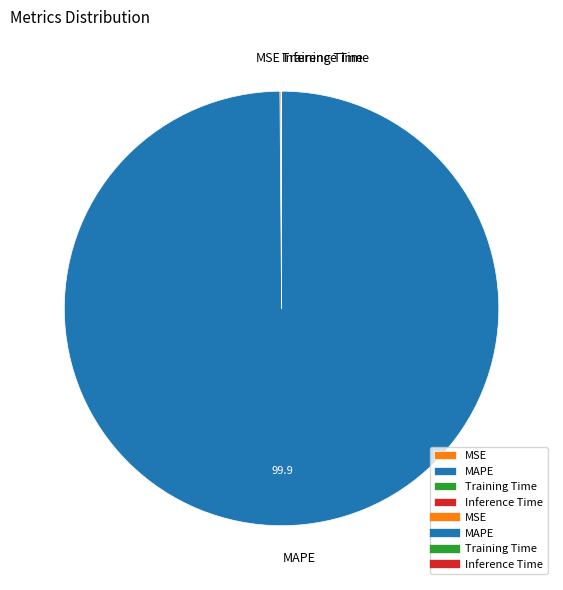

Is there a majority slice in this chart?

Yes